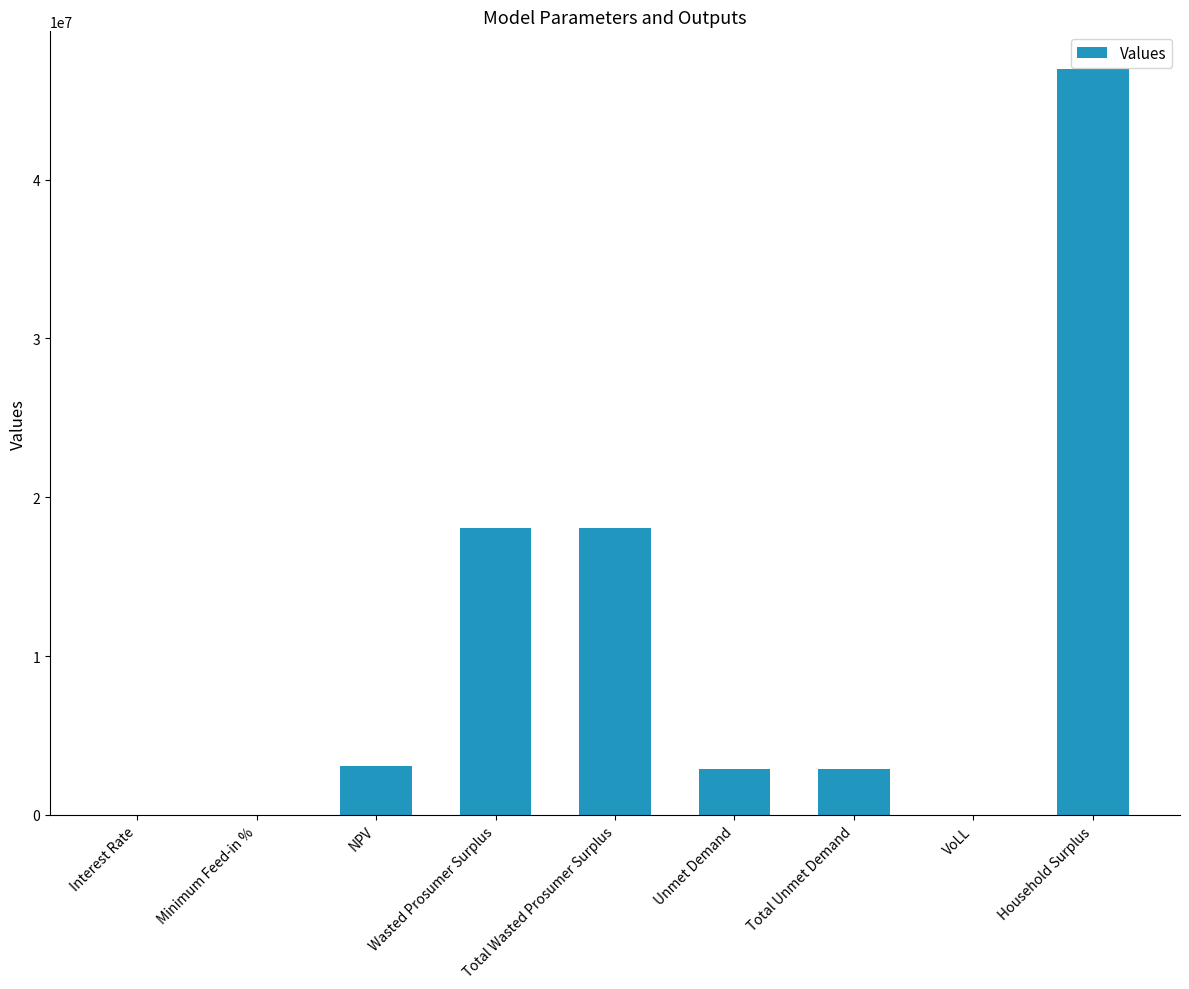

Read the value at Unmet Demand.

2892076.6